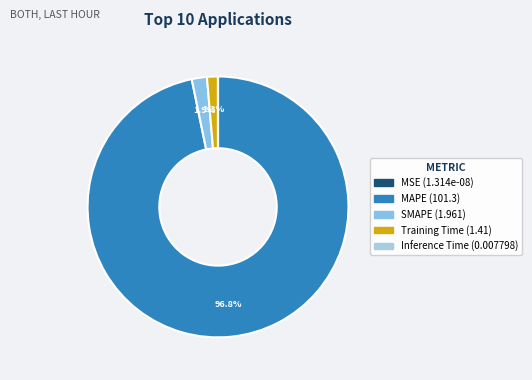

What is the total percentage of Training Time and Inference Time?

1.4%